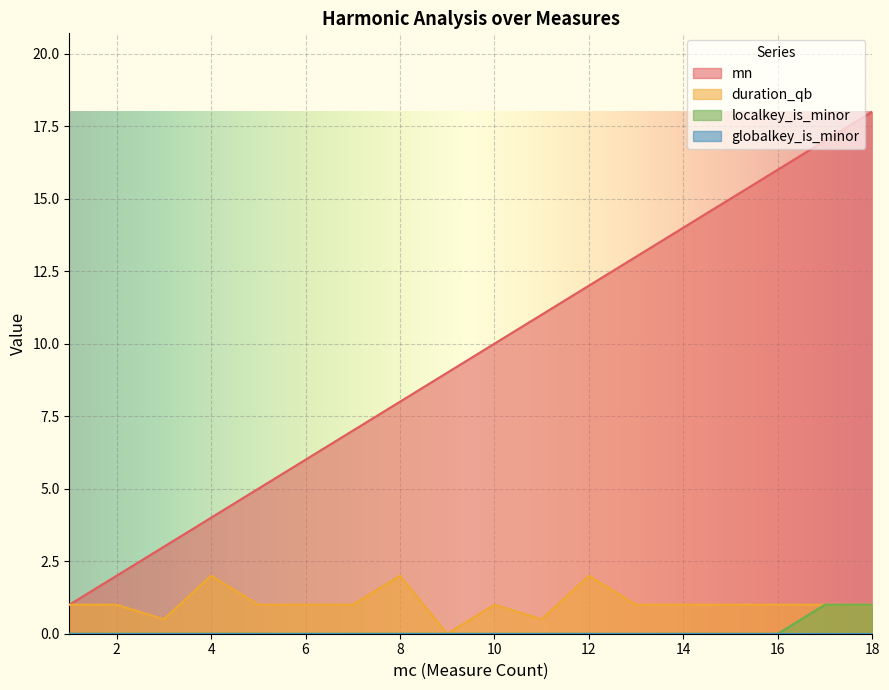

True or false: duration_qb has a value of 2.9 at 8.

False